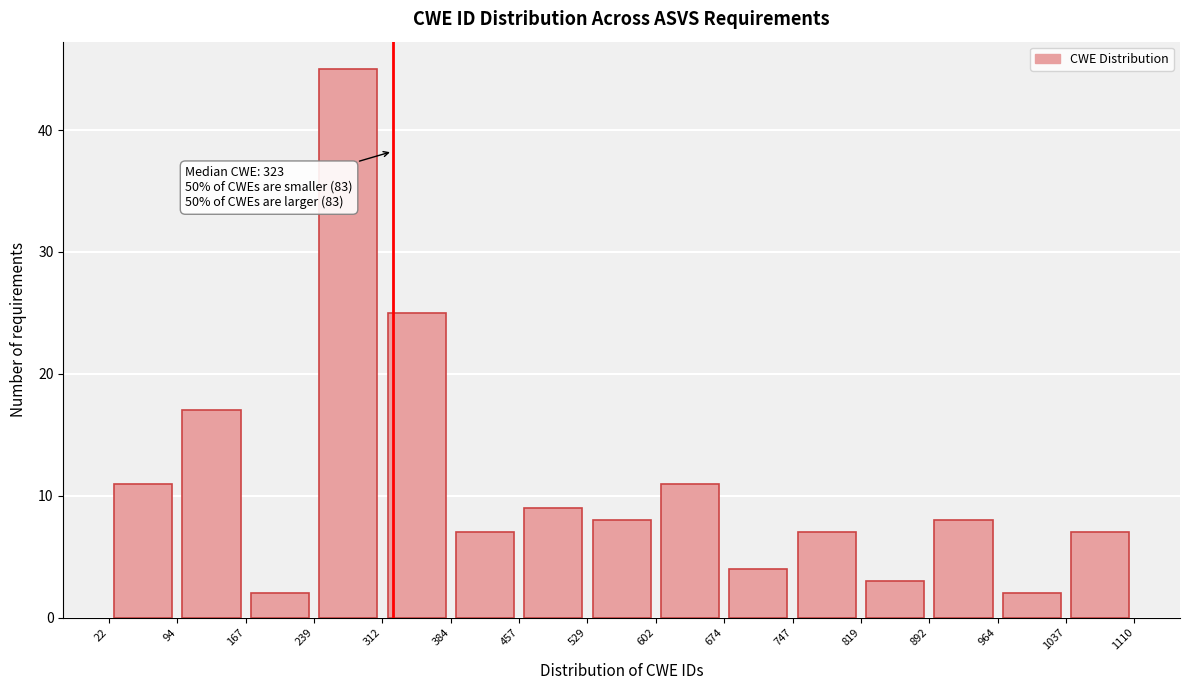

Which range on the x-axis has the tallest bar?

239 to 312